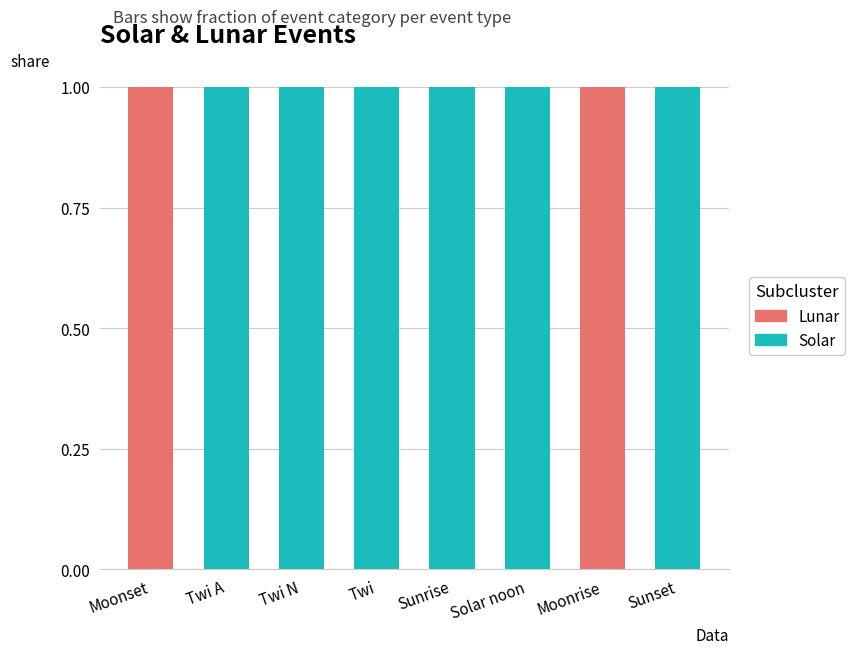

What are all the series names shown in the legend?

Lunar, Solar